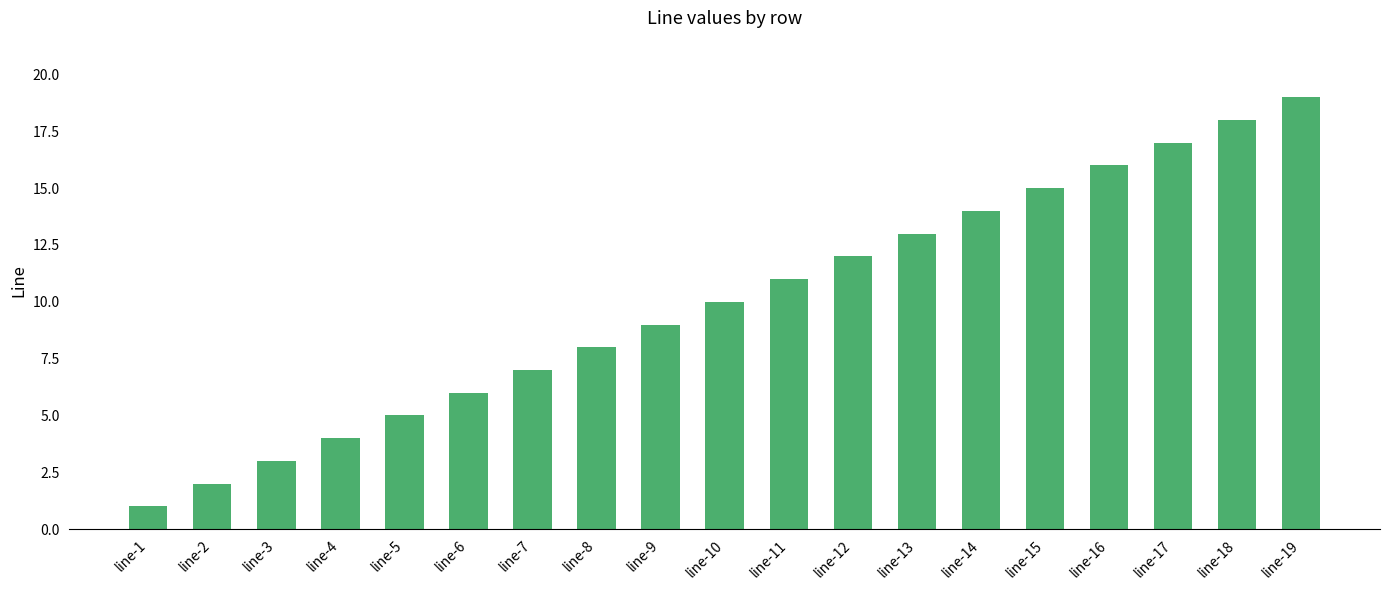

True or false: the data shows 6 at line-18.

False